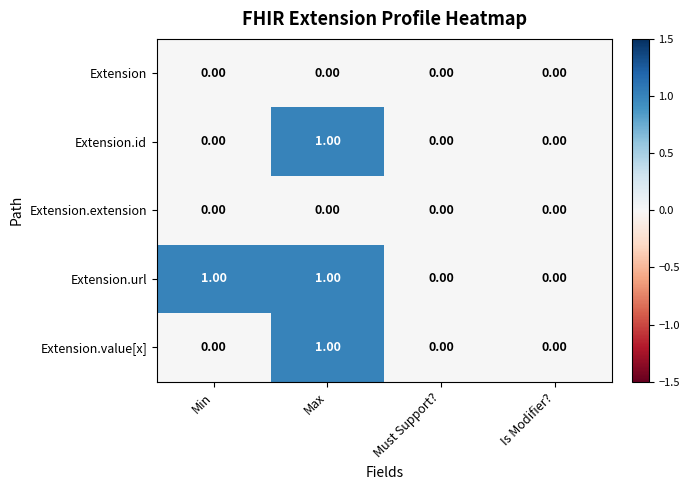

Which series has the largest total across all categories?

Extension.url